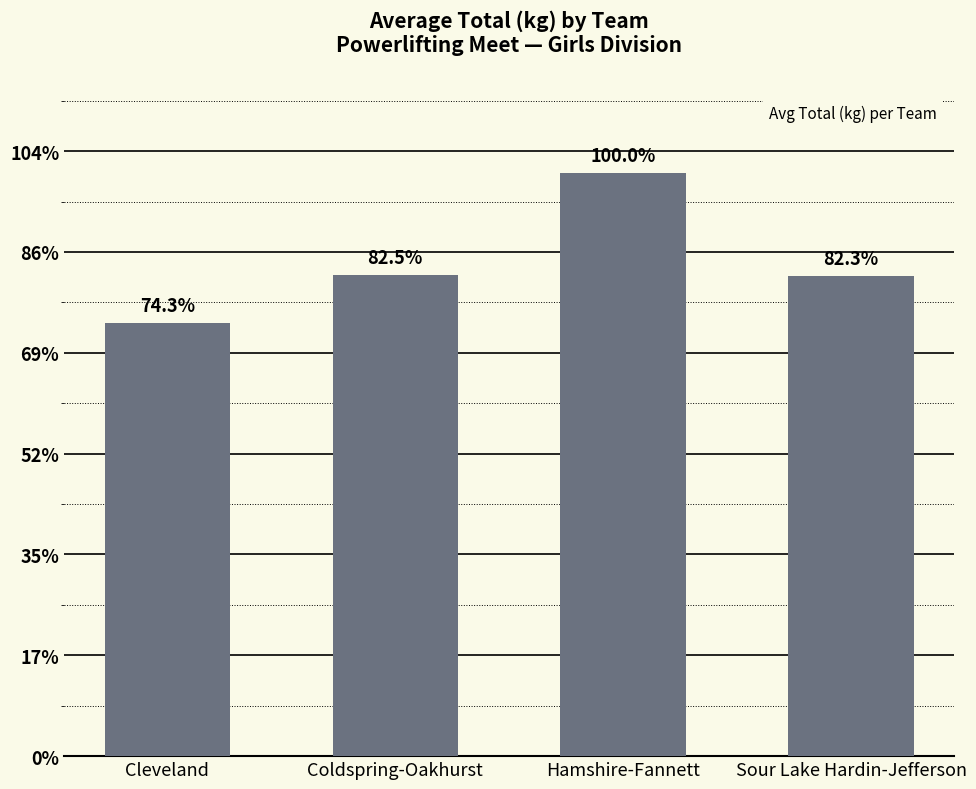

What position from the right is Hamshire-Fannett?

2